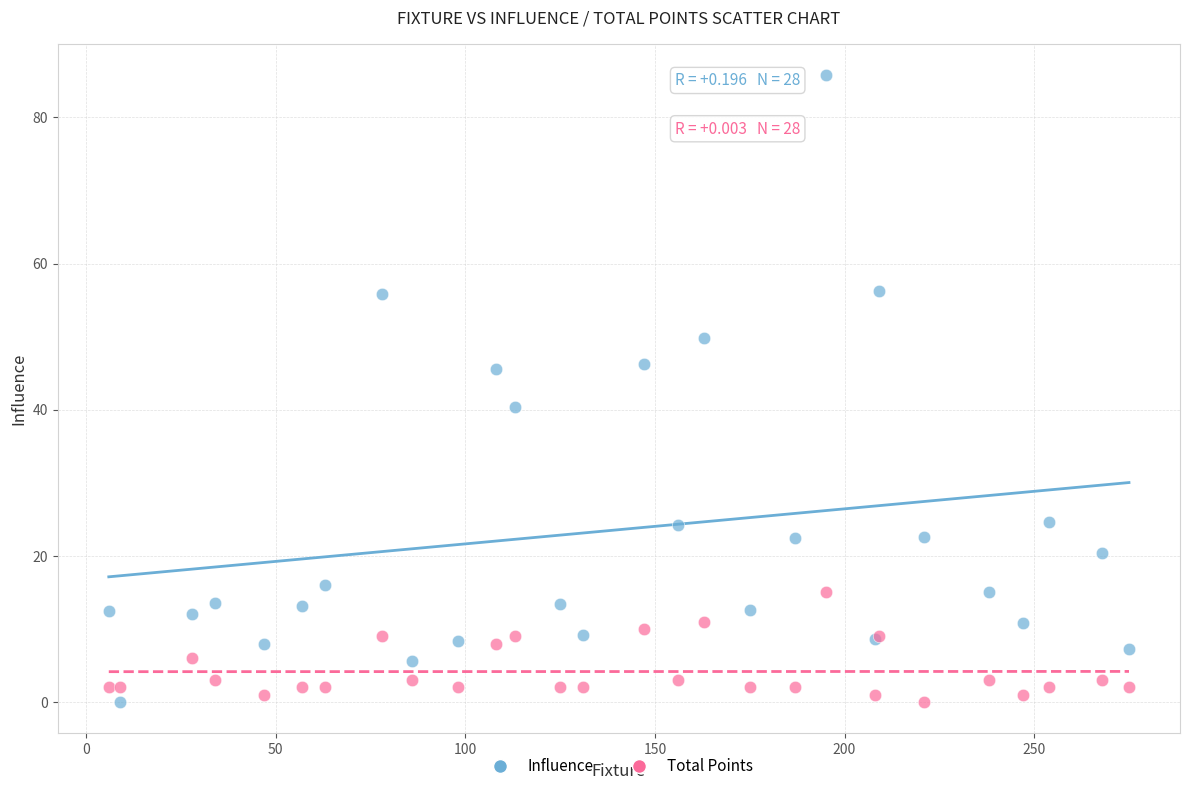

What is the X range (max minus min) for the scatter plot?

269.0